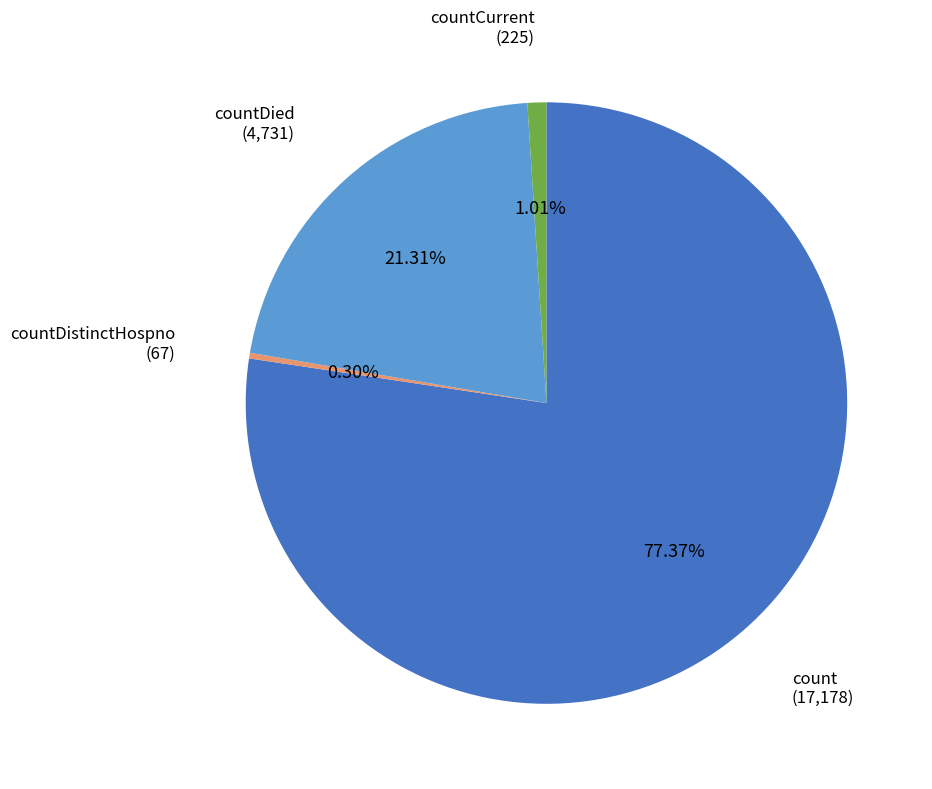

Does any single category account for the majority?

Yes